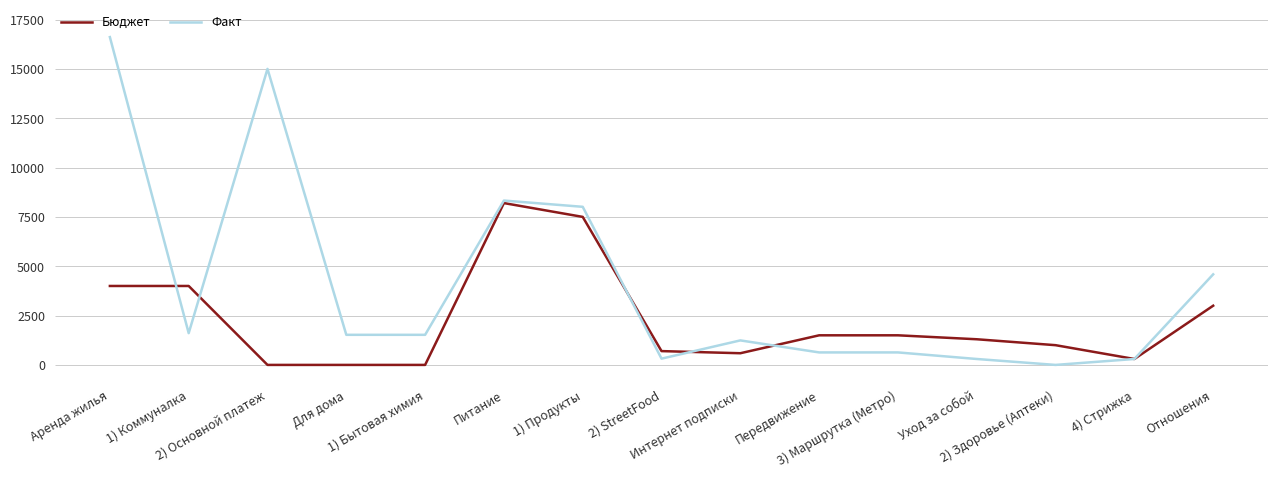

At which label does Бюджет first exceed 1300?

Аренда жилья